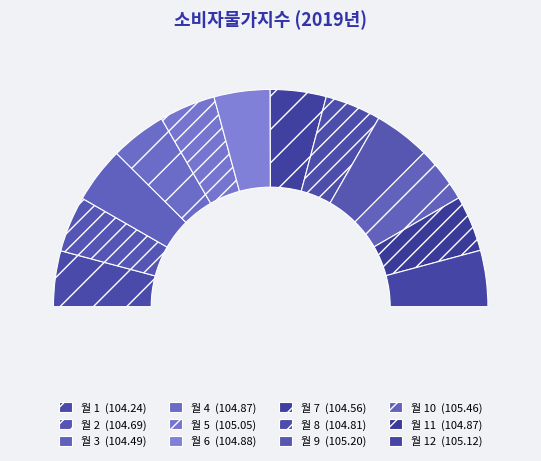

Which category has the smallest portion of the pie?

1